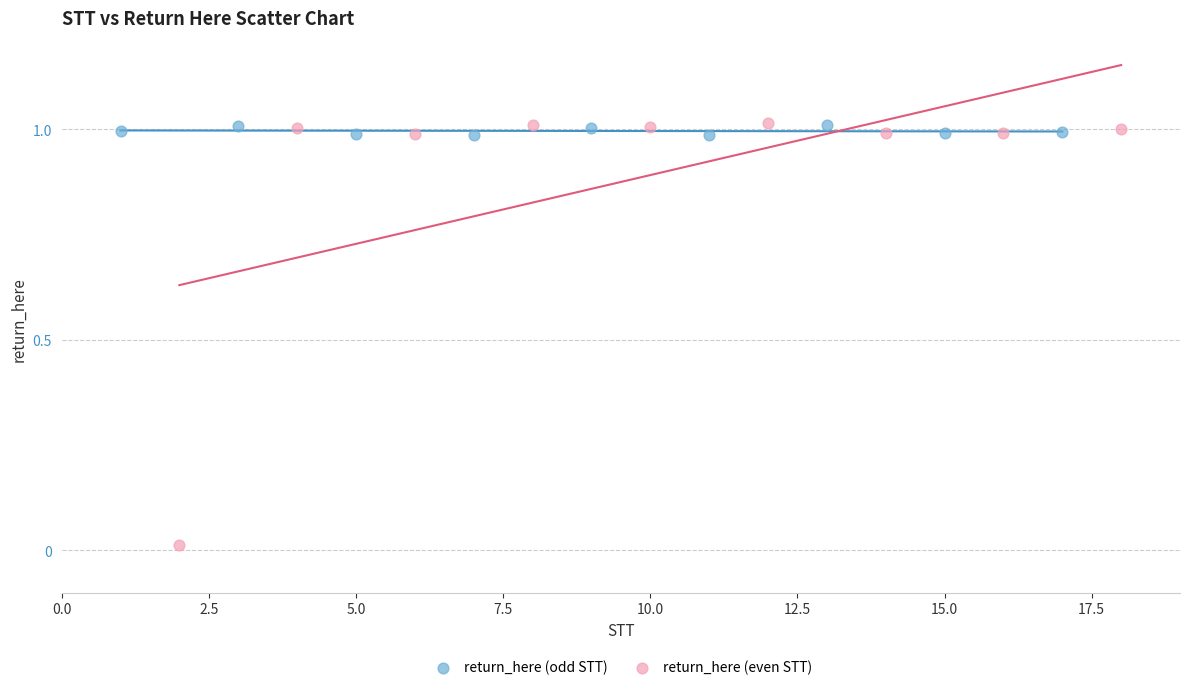

Which series contains the lowest Y value?

return_here (even STT)